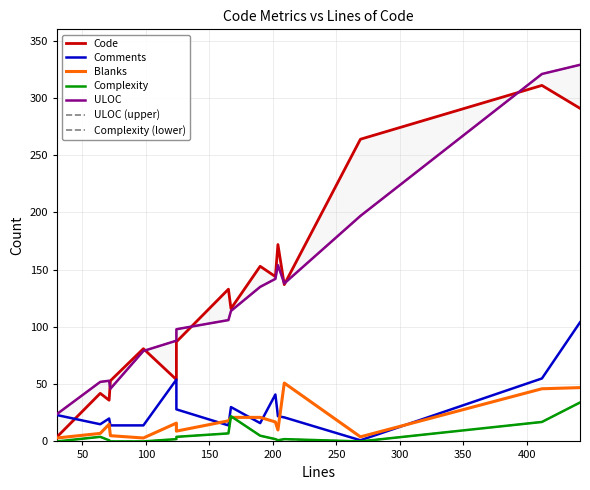

Where does the ULOC series first go above 114?

190